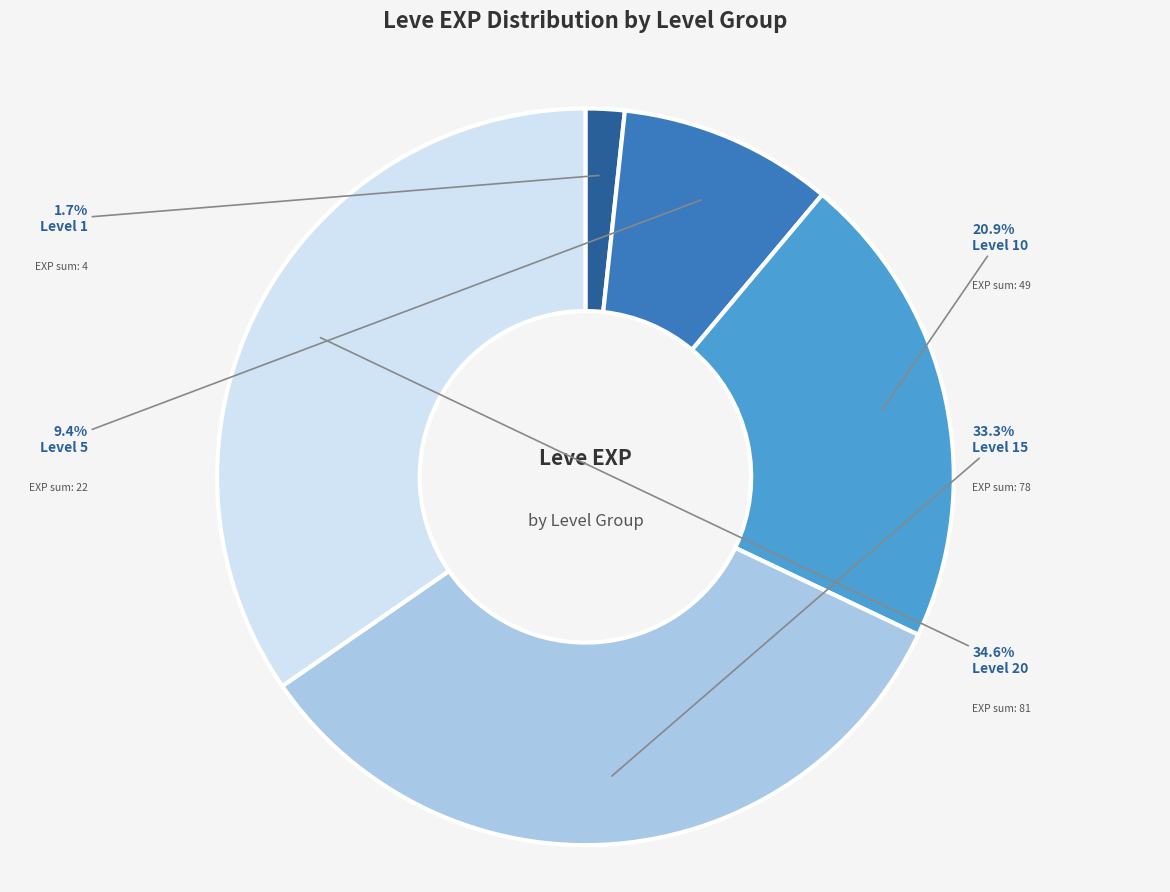

Is there a majority slice in this chart?

No